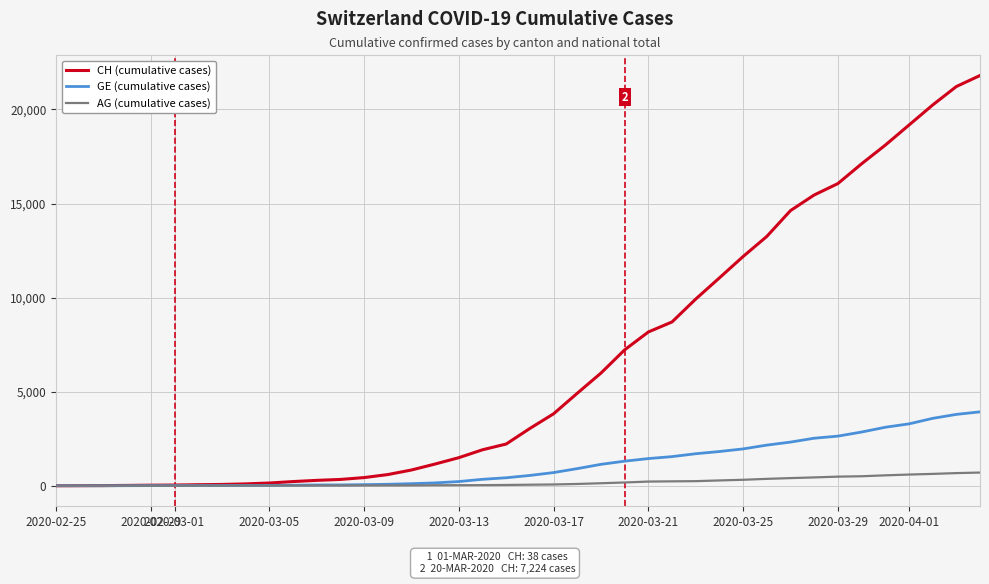

Which series has the largest total across all categories?

CH (cumulative cases)